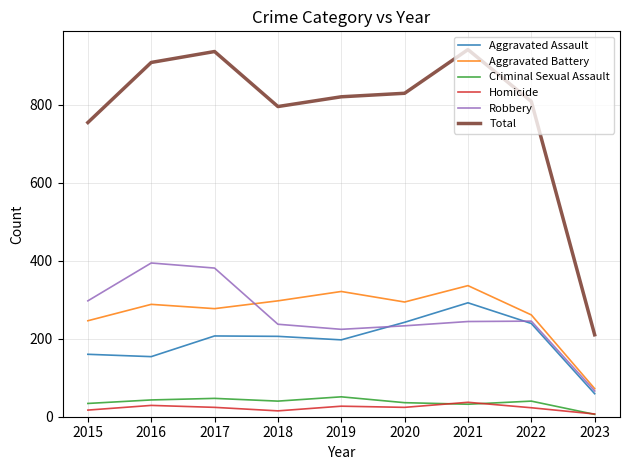

True or false: Aggravated Assault and Homicide cross at least once.

False